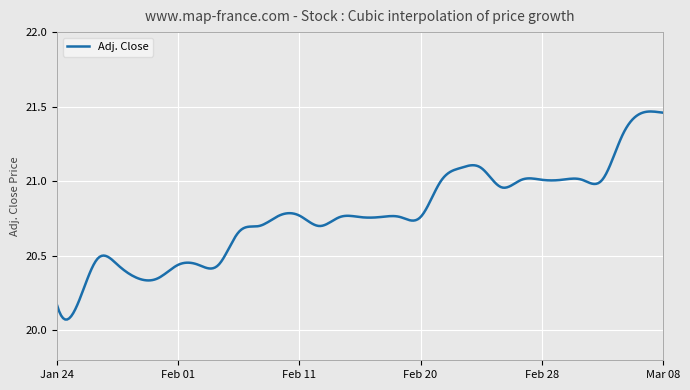

What is the difference between the maximum and minimum values?

1.4